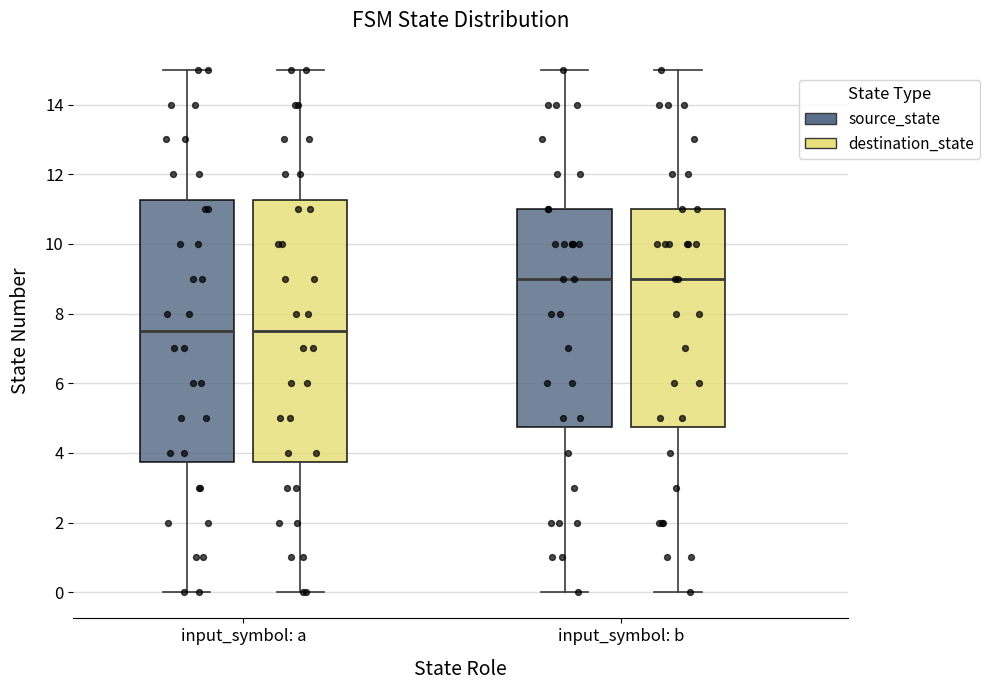

Reading left to right, transcribe this box plot: for each box, give where its median line is, the range the box spans, and where its two whiskers end, as read against the y-axis. The values are not printed on the chart, so give them approximately, as read against the axis.

input_symbol: a (source_state): median 7.6, box 3.8 to 11.2, whiskers 0.0 to 15.0
input_symbol: a (destination_state): median 7.6, box 3.8 to 11.2, whiskers 0.0 to 15.0
input_symbol: b (source_state): median 9.0, box 4.8 to 11.0, whiskers 0.0 to 15.0
input_symbol: b (destination_state): median 9.0, box 4.8 to 11.0, whiskers 0.0 to 15.0